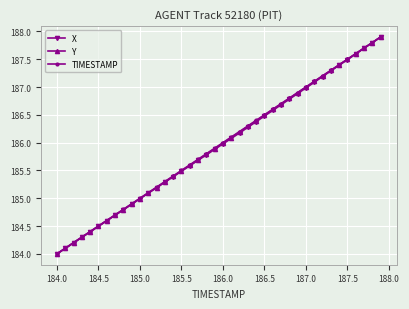

What is the value of the Y point at the 27th from the left?

186.6